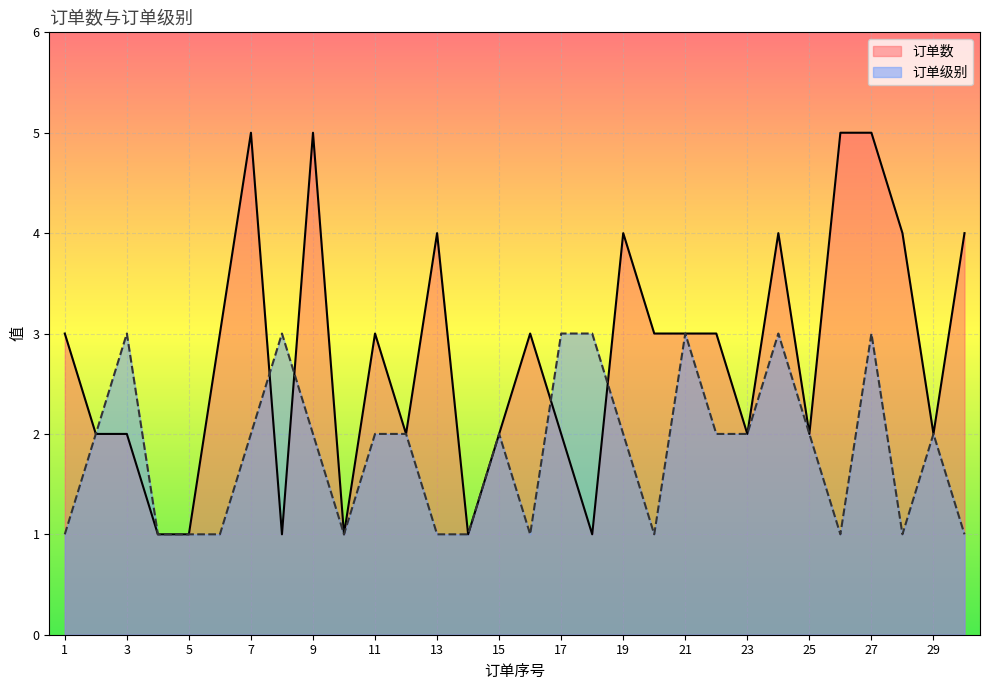

Count the number of categories in the chart.

30